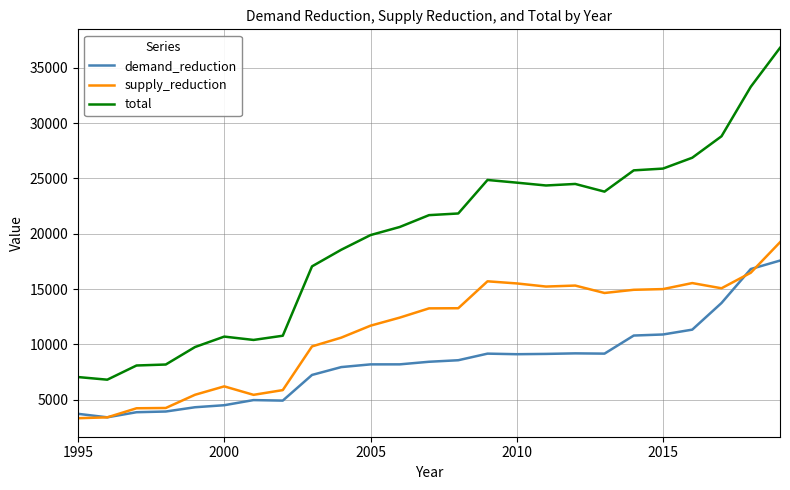

What are all the series names shown in the legend?

demand_reduction, supply_reduction, total